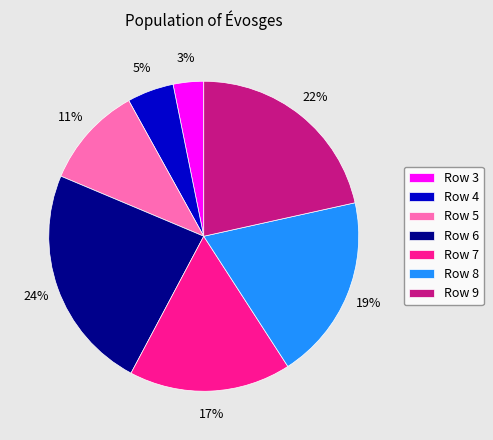

Between Row 7 and Row 8, which is larger?

Row 8